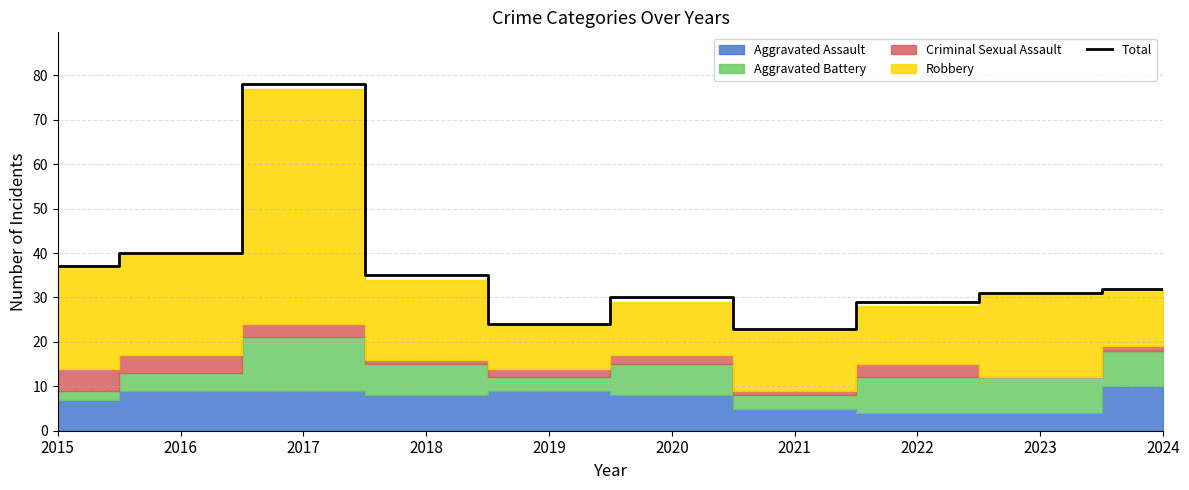

At which category does the data reach its first local peak?

2017